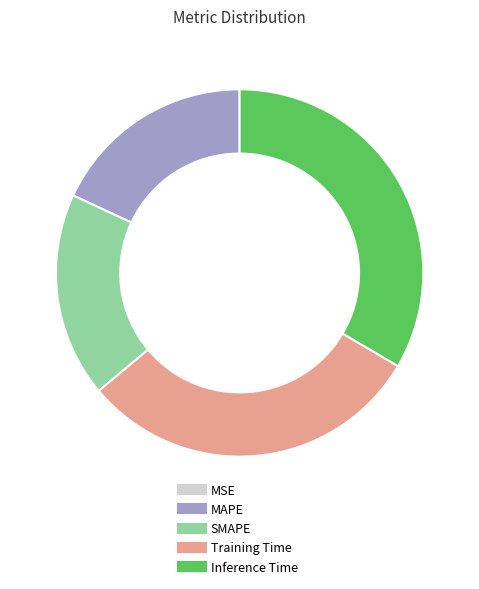

Is it true that Inference Time is 33% of the pie?

True